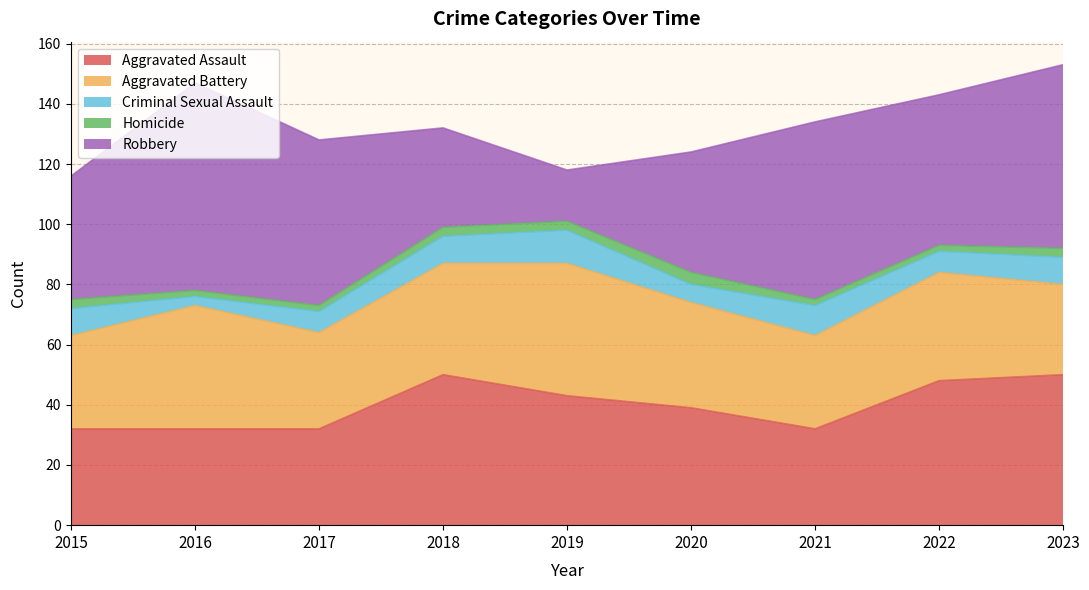

Does the chart have visible grid lines?

Yes